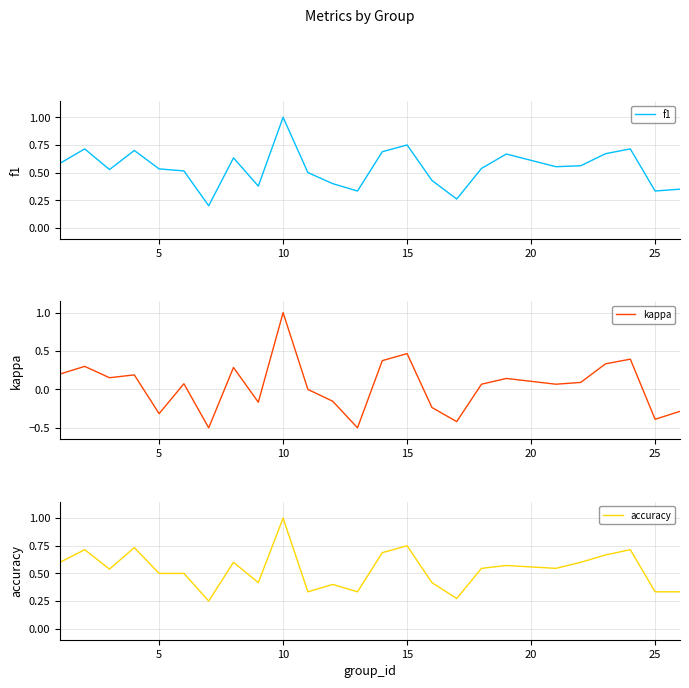

How many interior local valleys does the kappa series have?

8